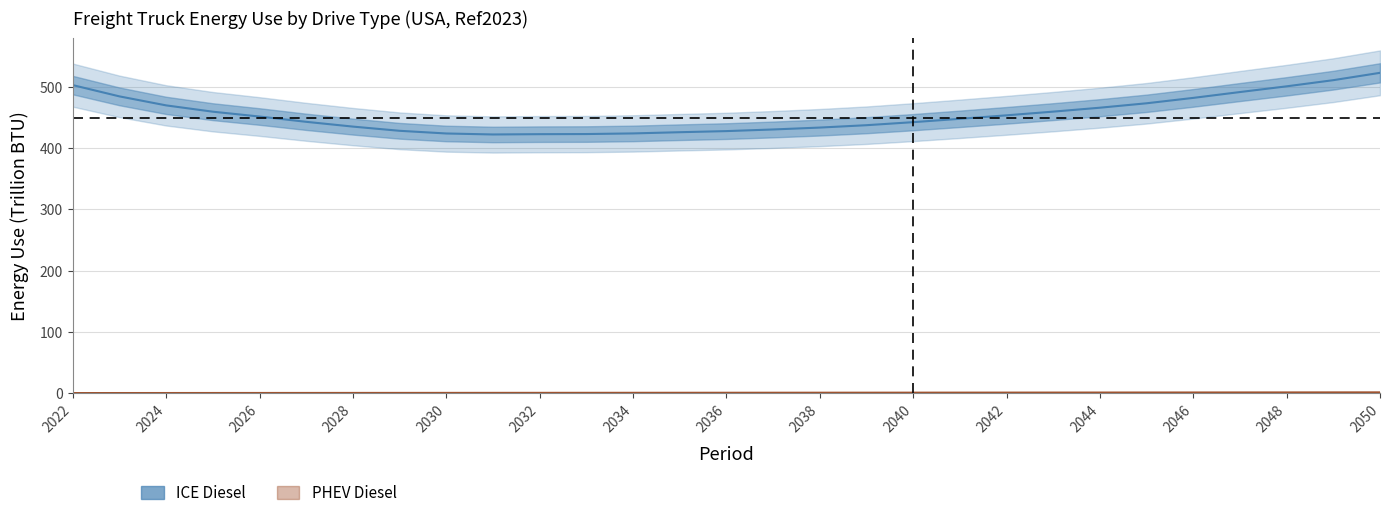

The PHEV Diesel (phev_d) series shows 0.1 at 2024. True or false?

True